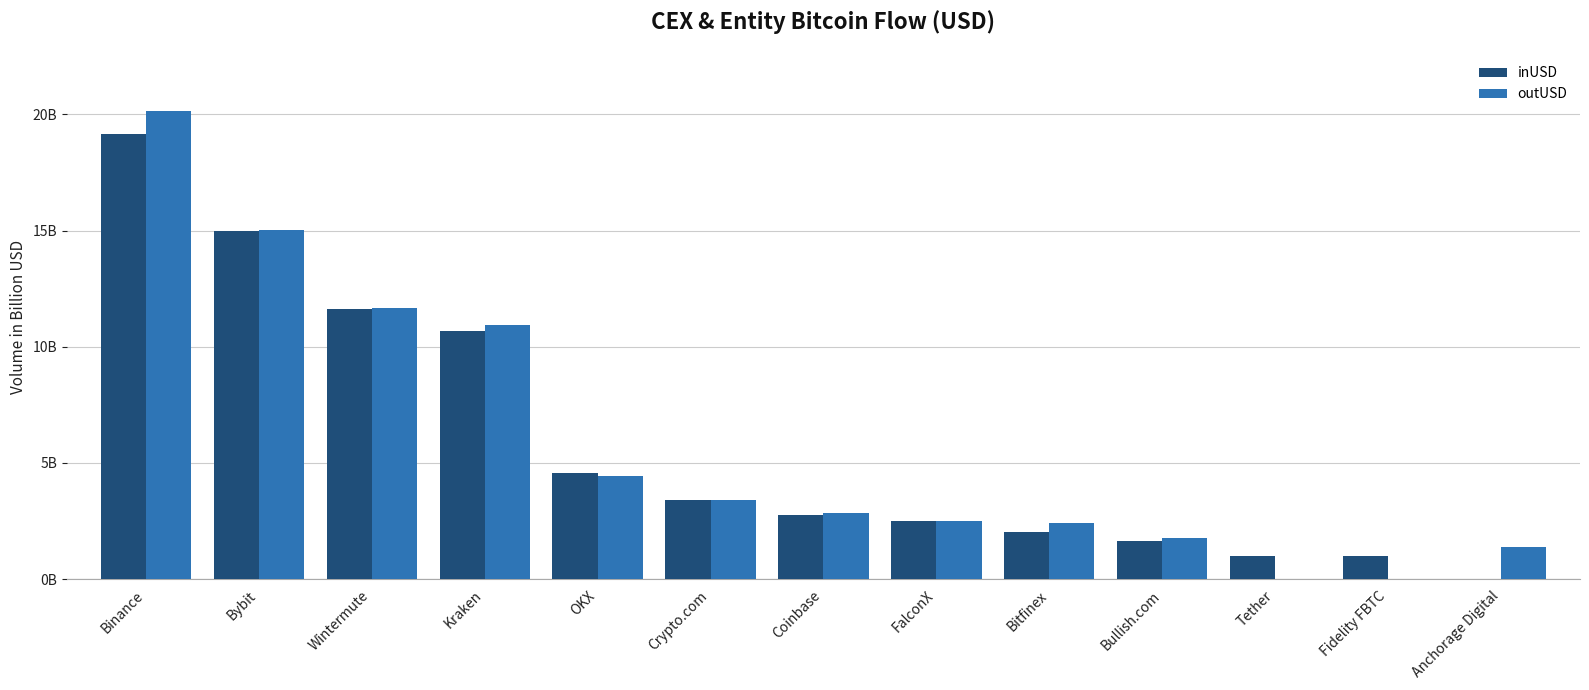

What are all the series names shown in the legend?

inUSD, outUSD